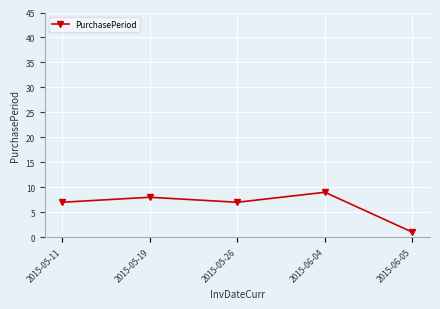

What is the approximate value at 2015-05-11?

7